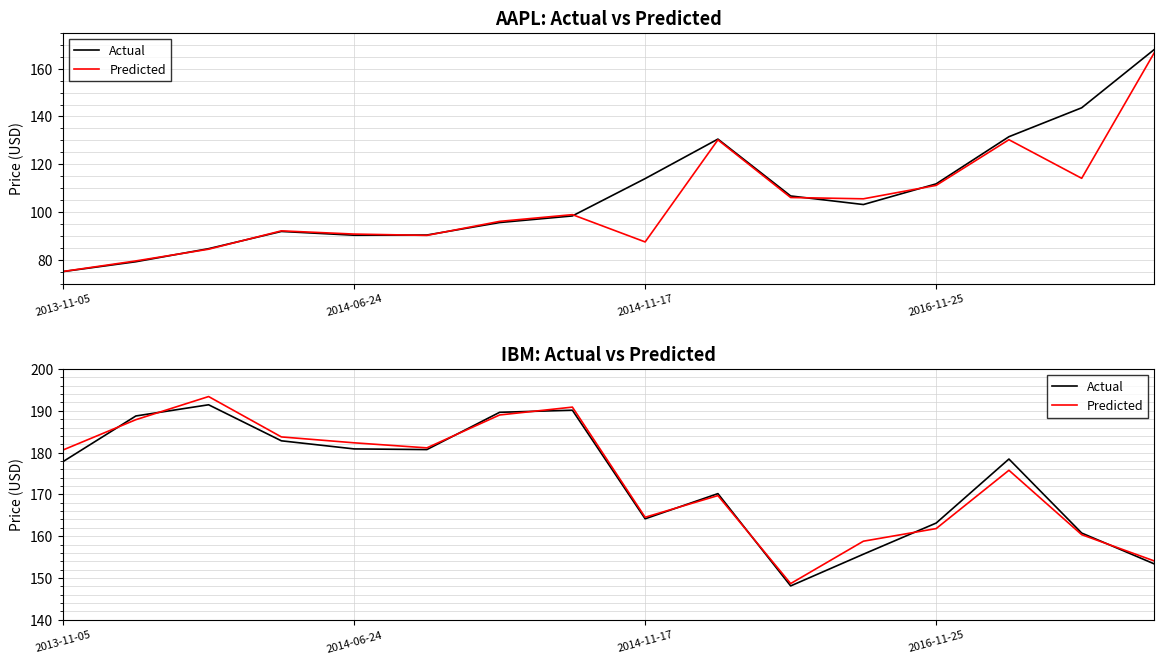

What is the approximate value of Actual at 2016-11-25?

163.1